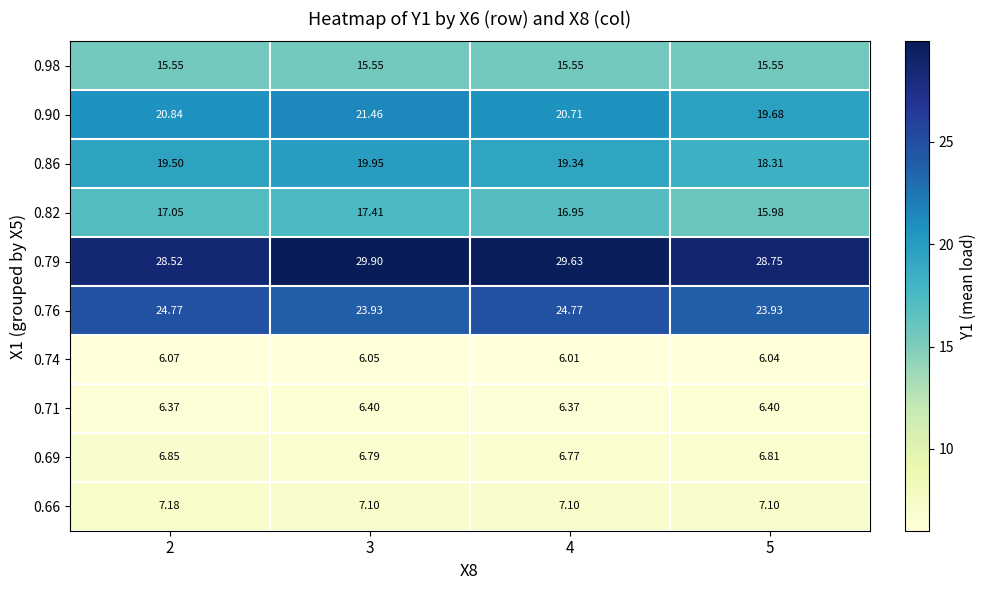

Is the value of 0.79 at 4 greater than the value of 0.66 at 5?

Yes